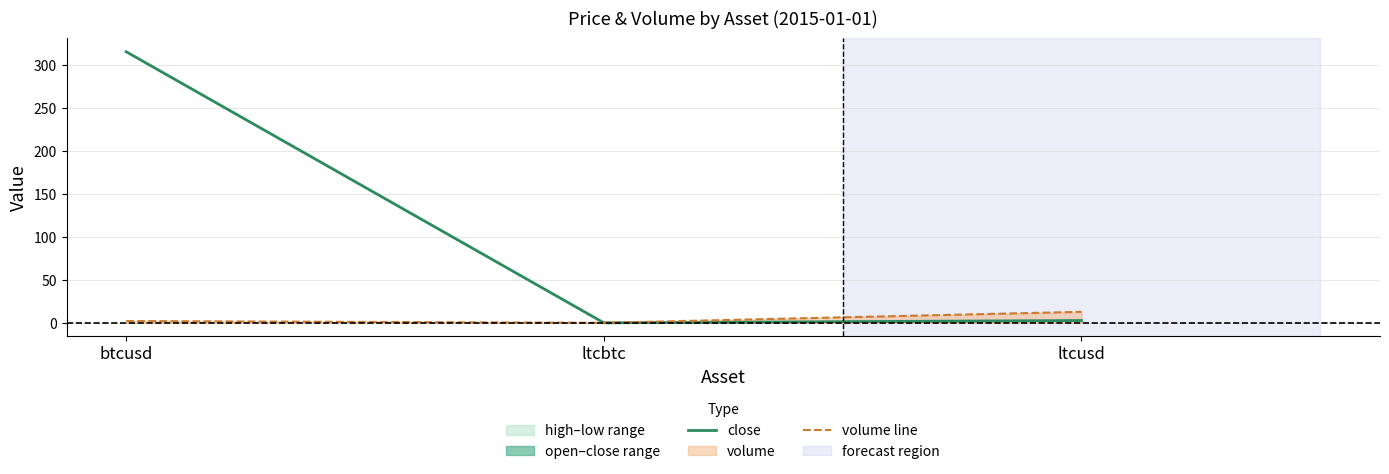

True or false: close has a value of 315.0 at btcusd.

True